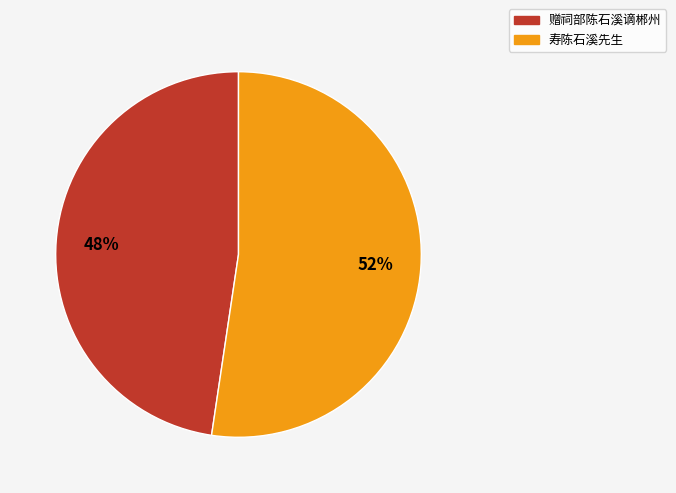

Which slice represents more than half of the pie?

寿陈石溪先生